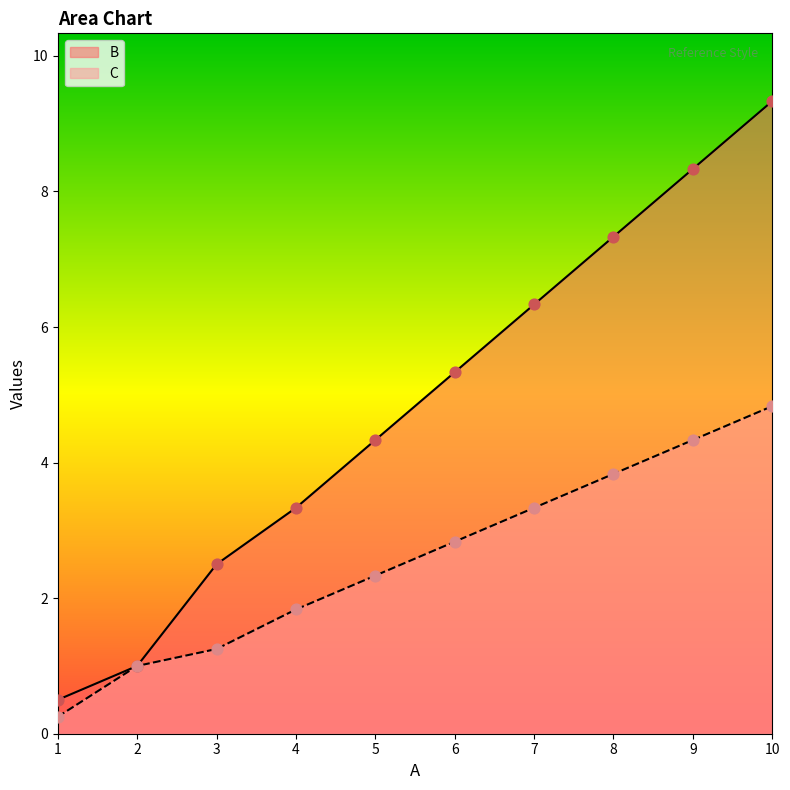

What are all the series names shown in the legend?

B, C